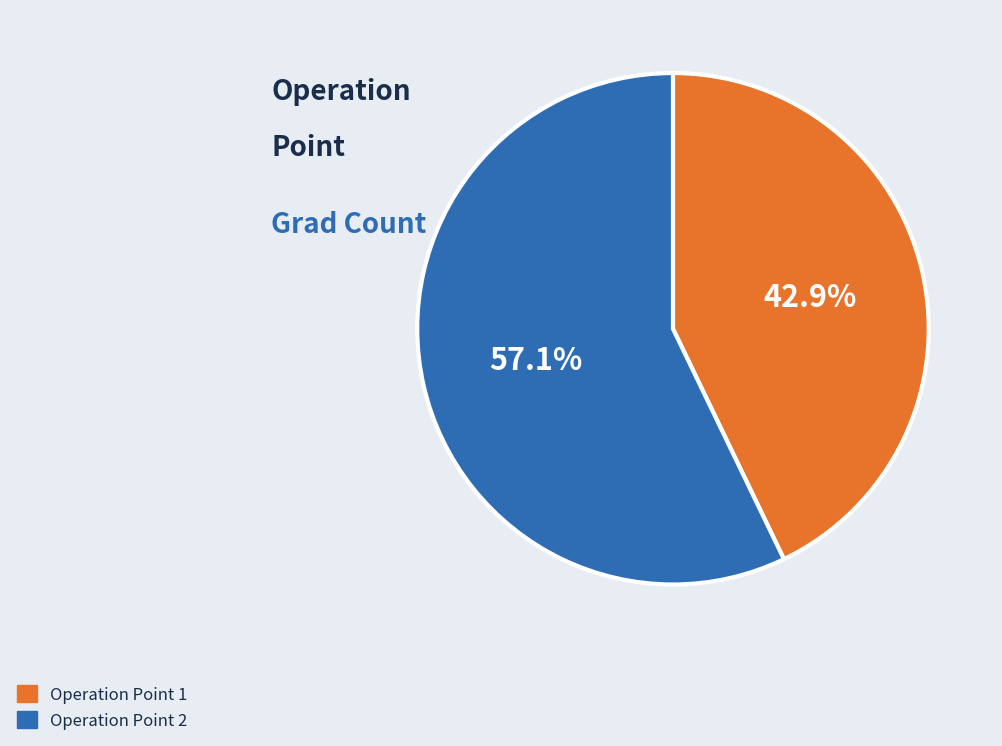

Between Operation Point 1 and Operation Point 2, which is larger?

Operation Point 2